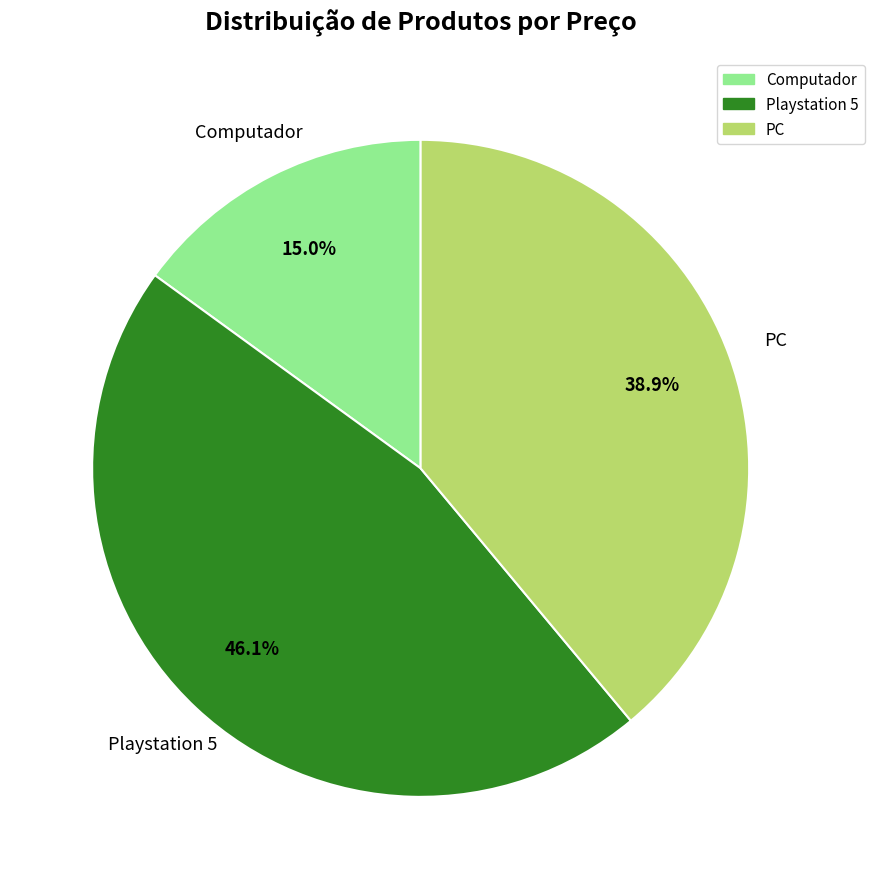

What is the ratio of the value at Playstation 5 to the value at Computador?

3.1